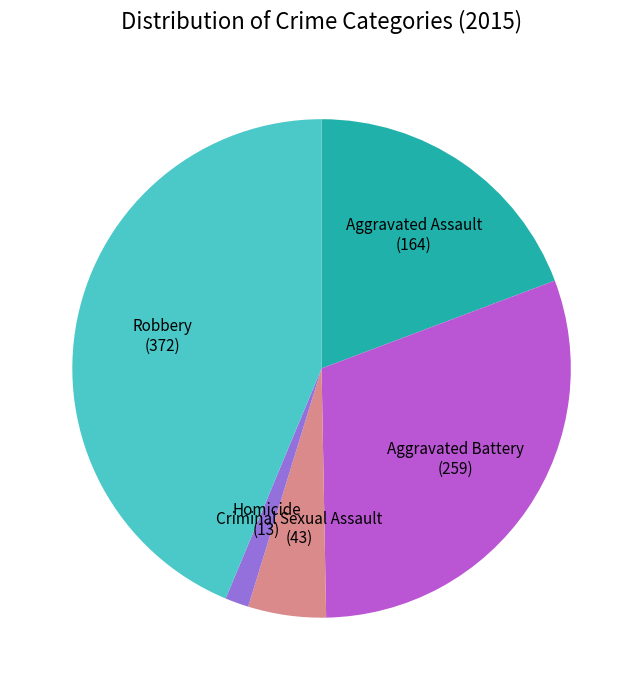

Is there a majority slice in this chart?

No